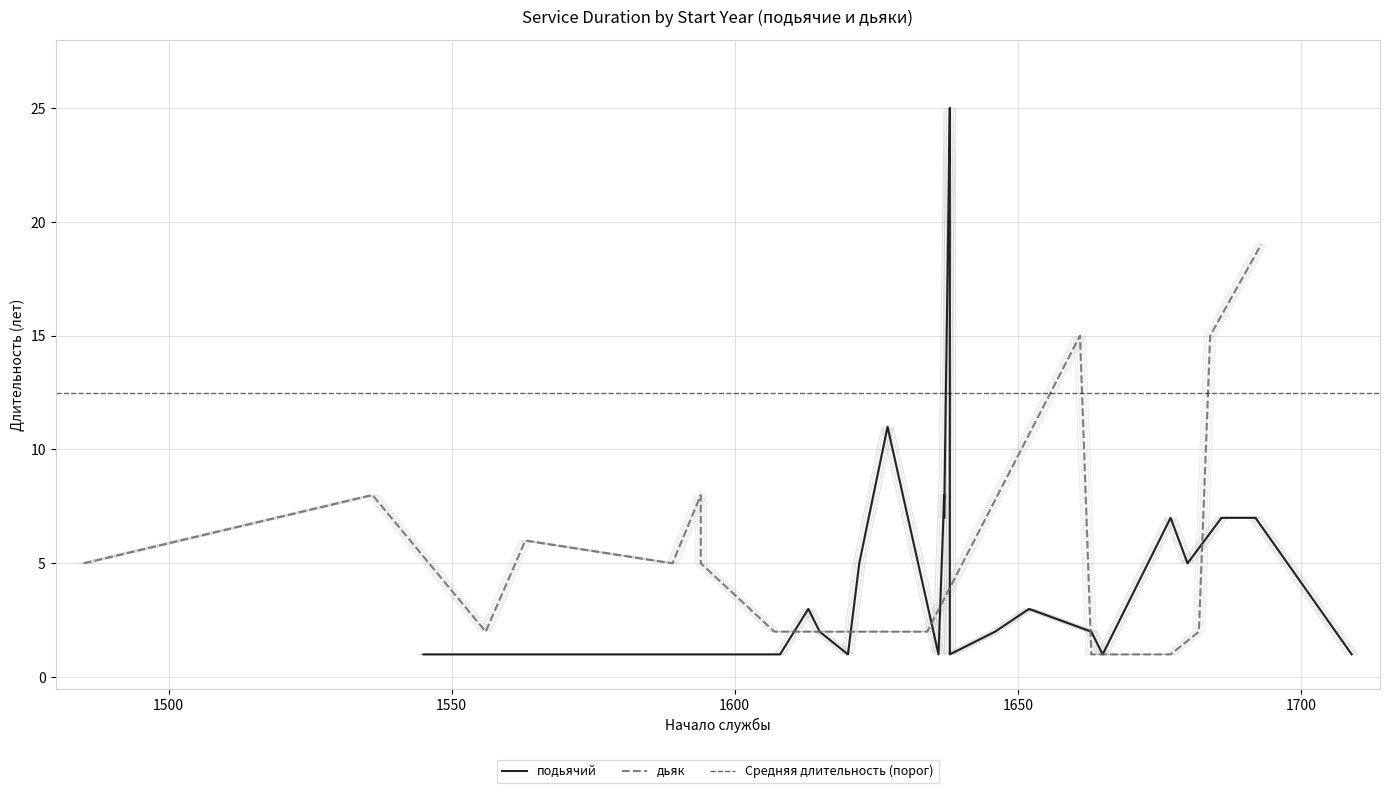

What value does the подьячий series have at 2?

11